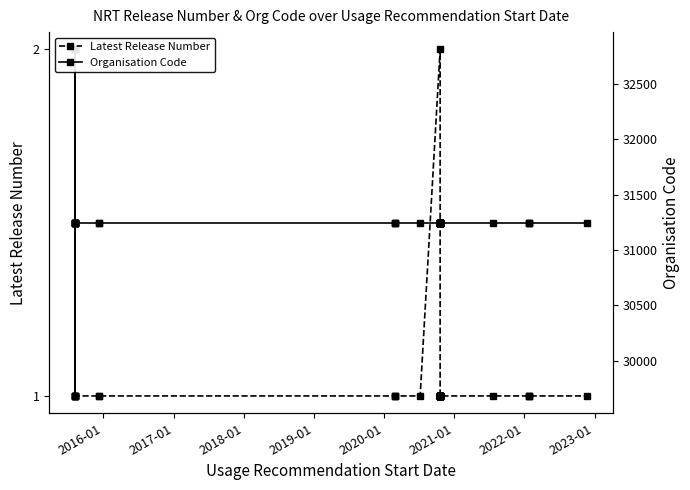

What is the average value of the Organisation Code series?

31246